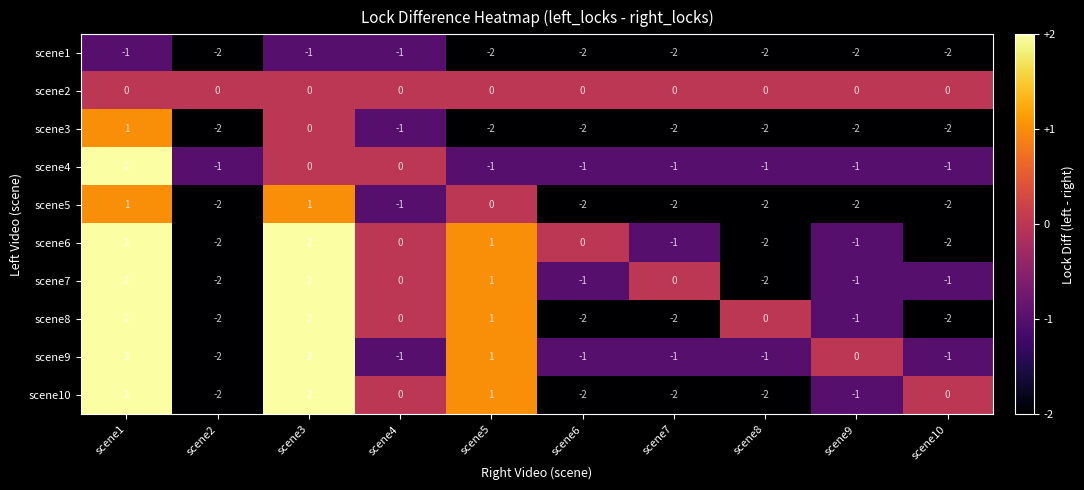

How many scene6 values are between -2 and 1?

8